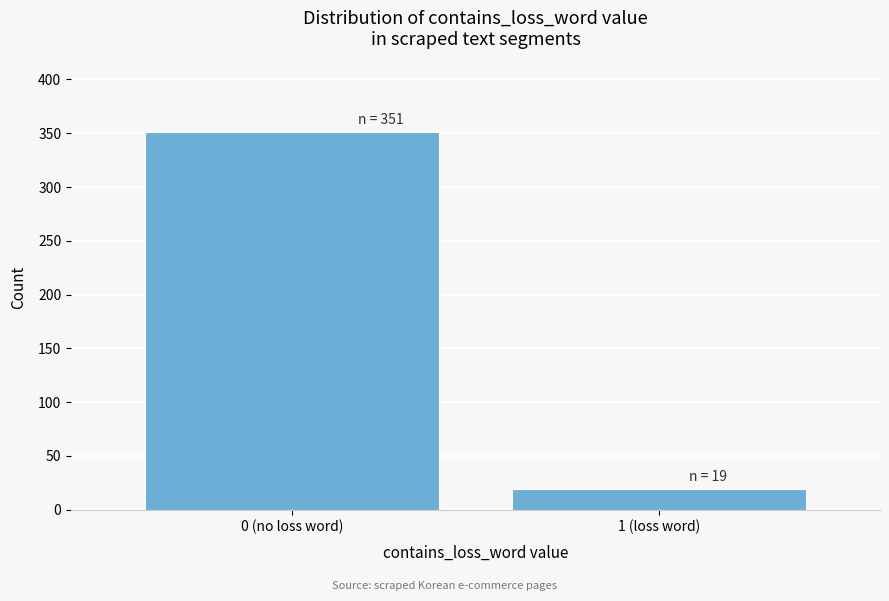

Reading right to left, list all the values displayed in this chart.

19	351